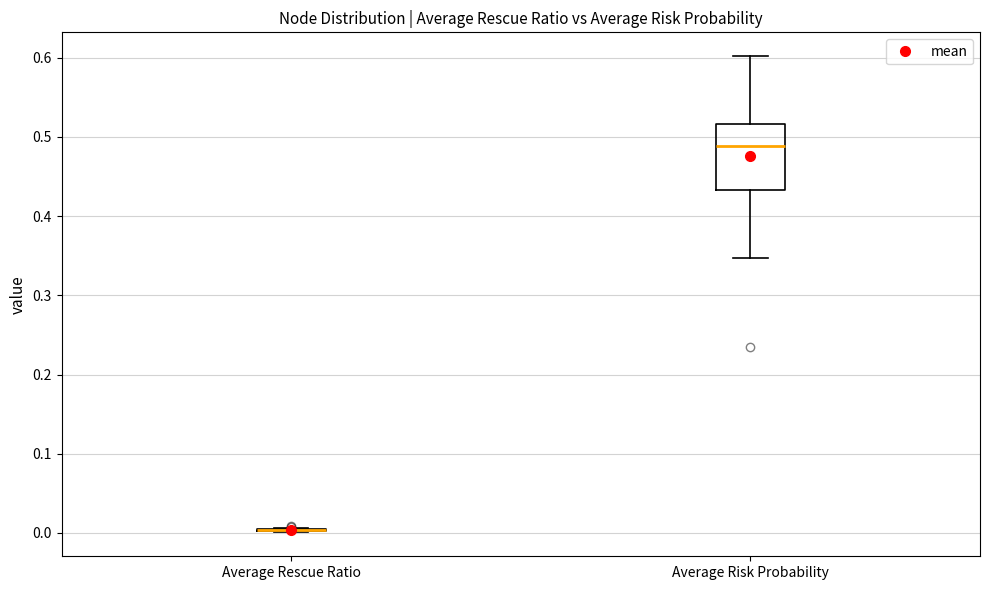

Which box is the tallest, from its lower edge to its upper edge?

Average Risk Probability